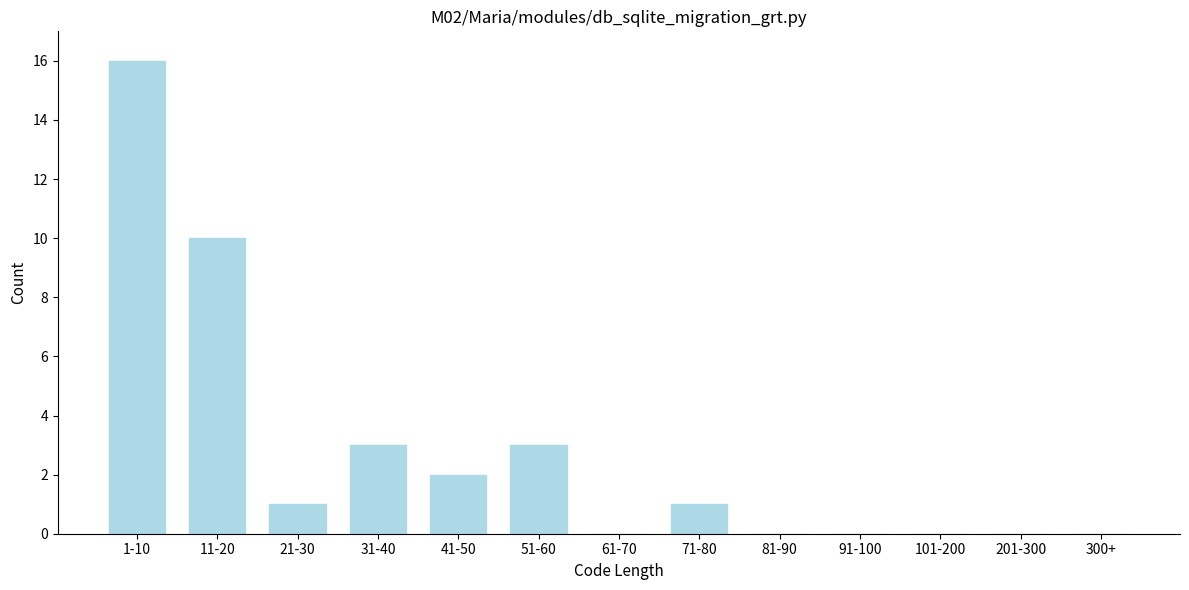

Reading left to right, extract all data points from this chart.

1-10=16	11-20=10	21-30=1	31-40=3	41-50=2	51-60=3	61-70=0	71-80=1	81-90=0	91-100=0	101-200=0	201-300=0	300+=0